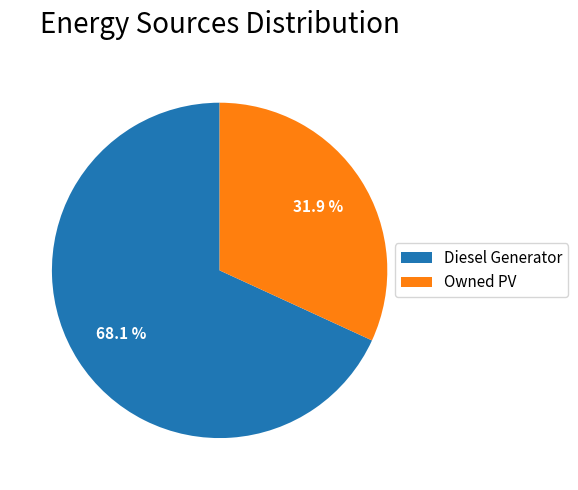

Is there any slice that represents more than half of the pie?

Yes